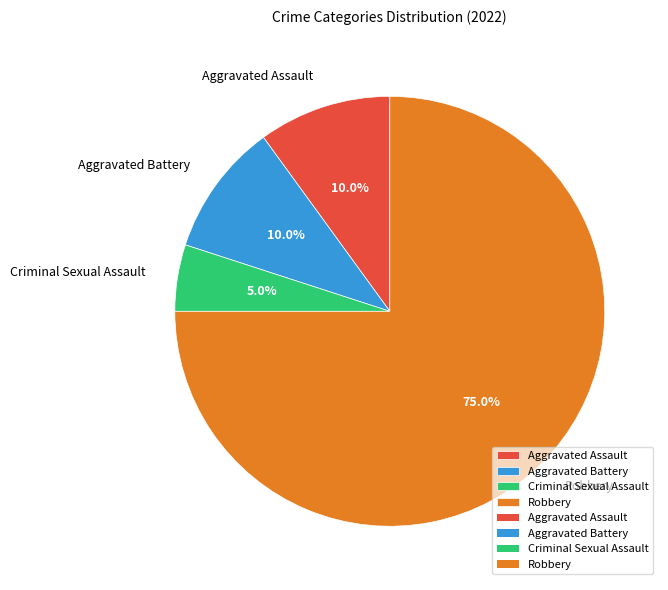

To the nearest percent, what is the difference between the Robbery and Aggravated Assault slice percentages?

65%